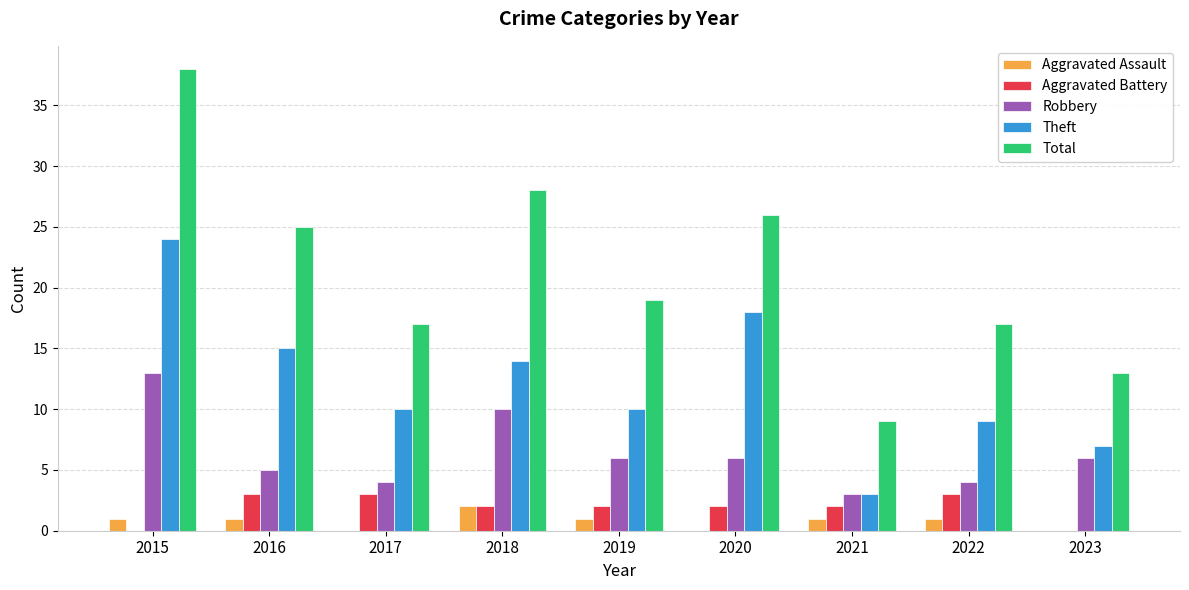

Which series has the largest range (max minus min)?

Total